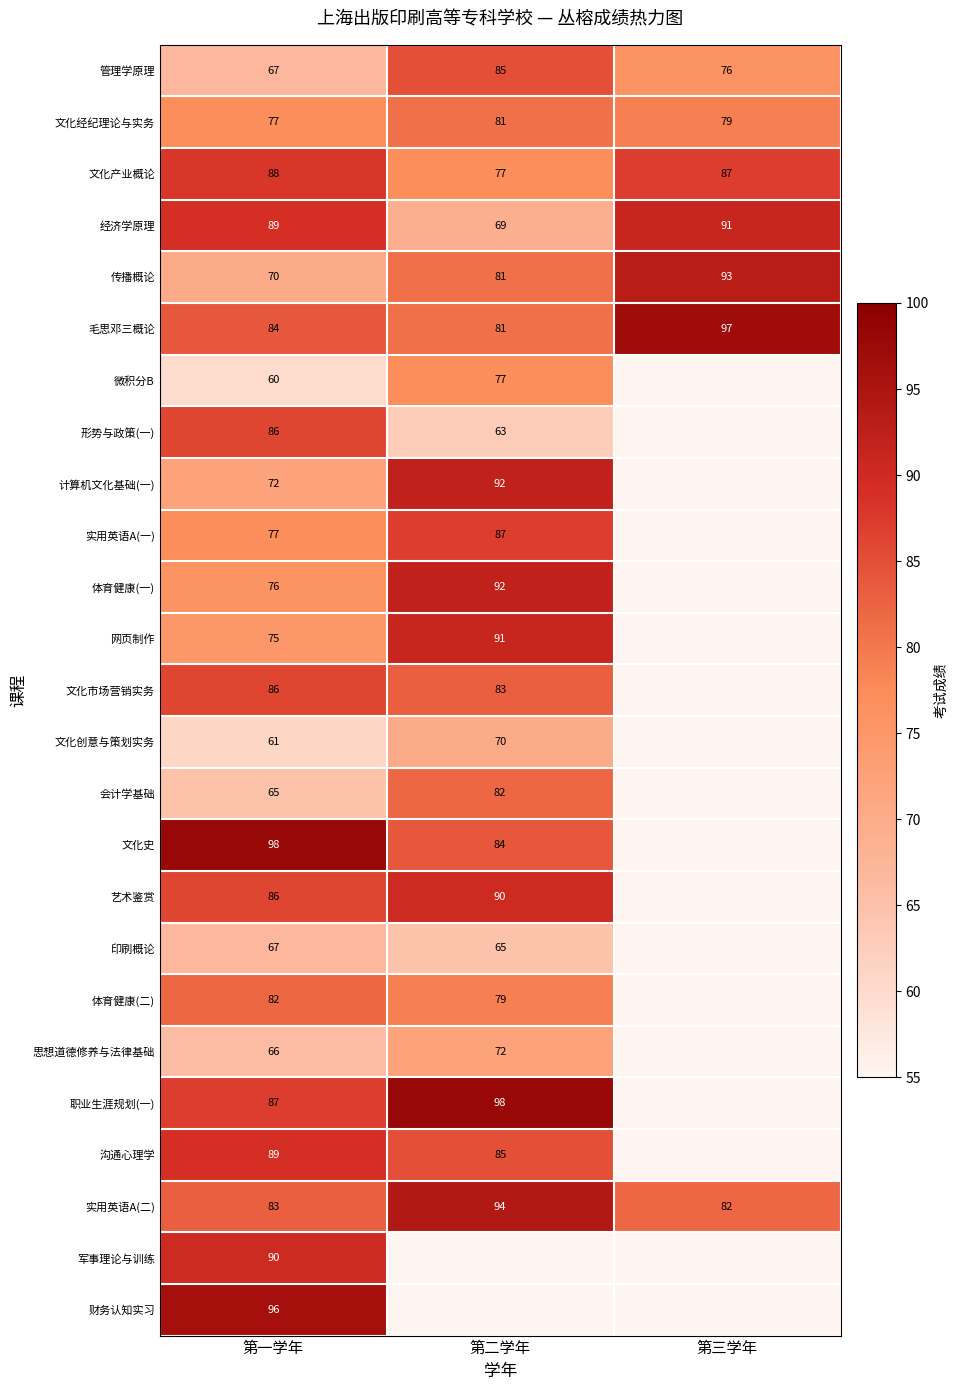

Which label corresponds to the smallest value in the chart?

第三学年